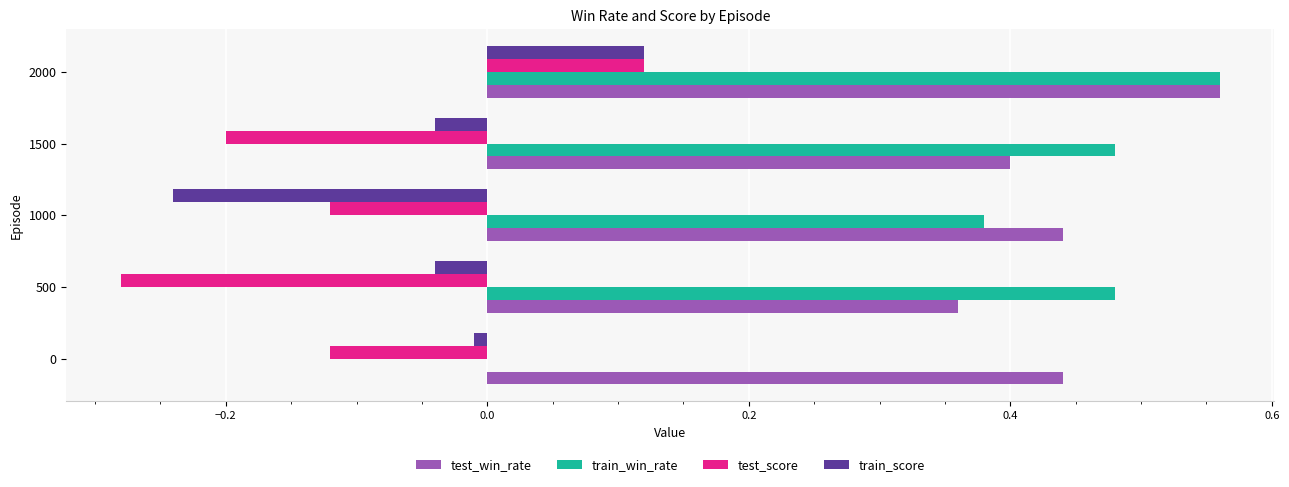

Which series changed the most between 0 and 2000?

train_win_rate